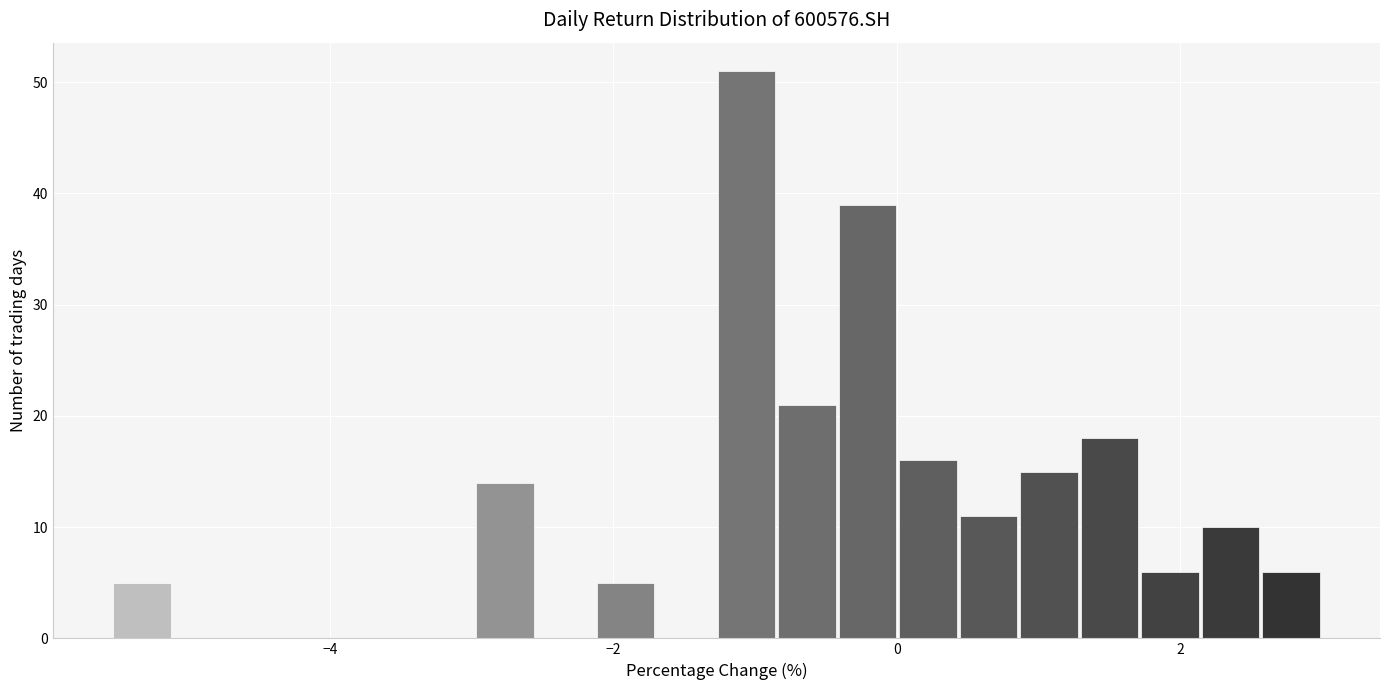

Read against the x-axis, roughly where is the centre of the tallest bar?

-1.0